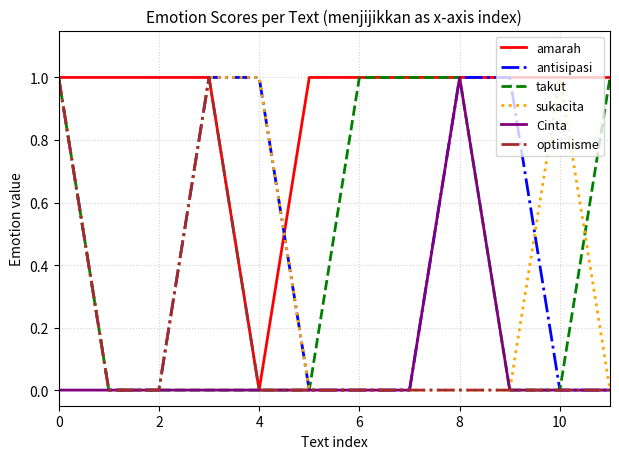

Which series has the largest total across all categories?

amarah